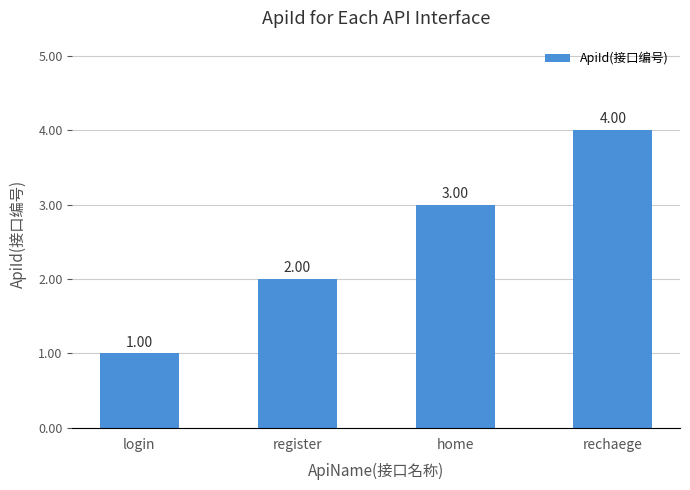

True or false: the data shows 5 at home.

False